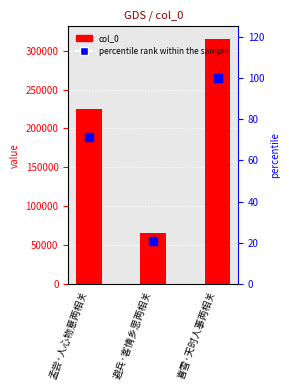

Which series has the largest total across all categories?

col_0